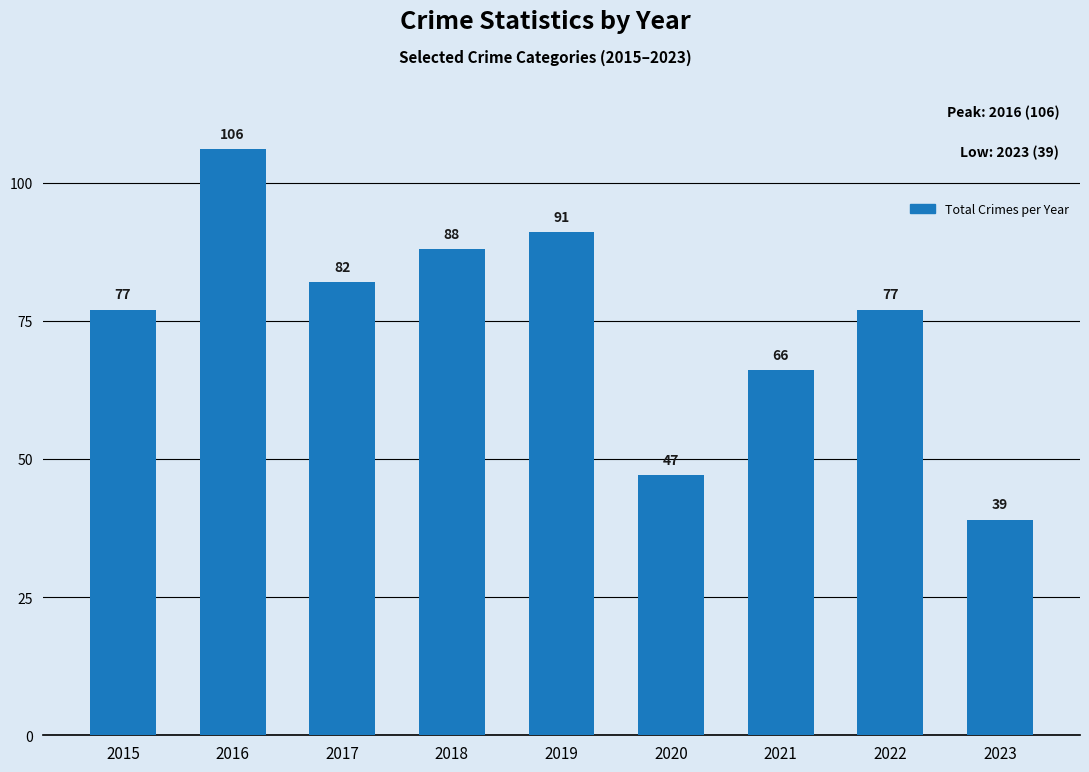

Which has a higher value, 2017 or 2021?

2017